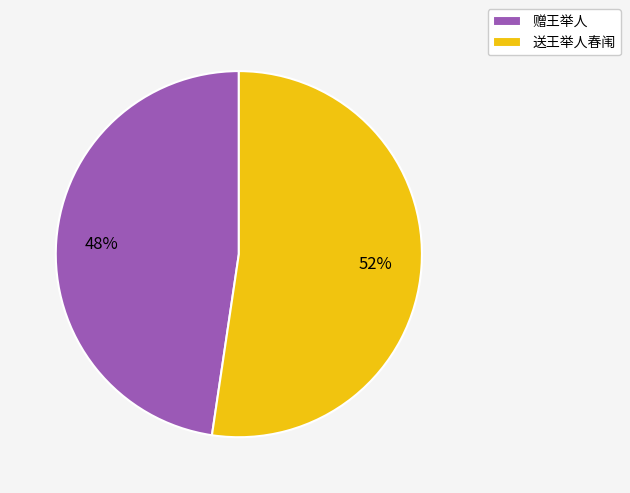

True or false: 赠王举人 accounts for 60% of the total.

False